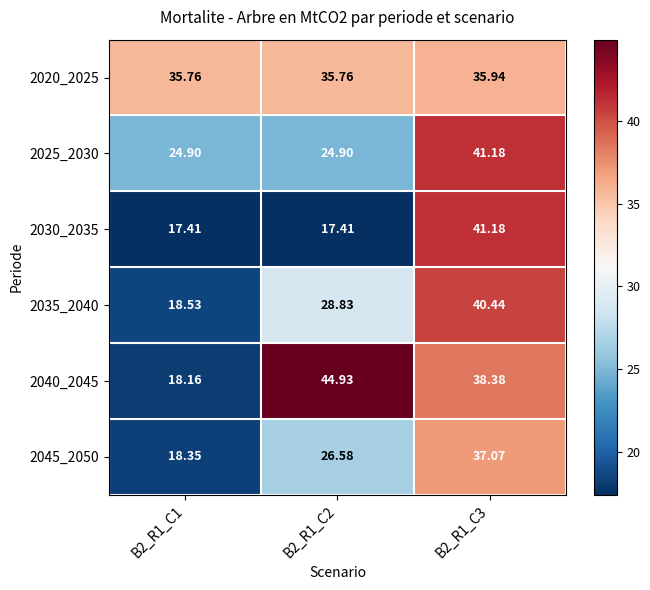

List the series in order of their peak value, highest first.

2040_2045, 2025_2030, 2030_2035, 2035_2040, 2045_2050, 2020_2025